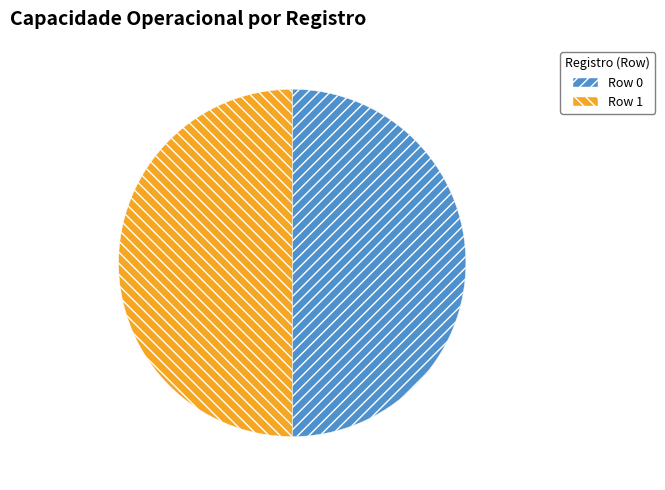

True or false: Row 1 accounts for 44% of the total.

False